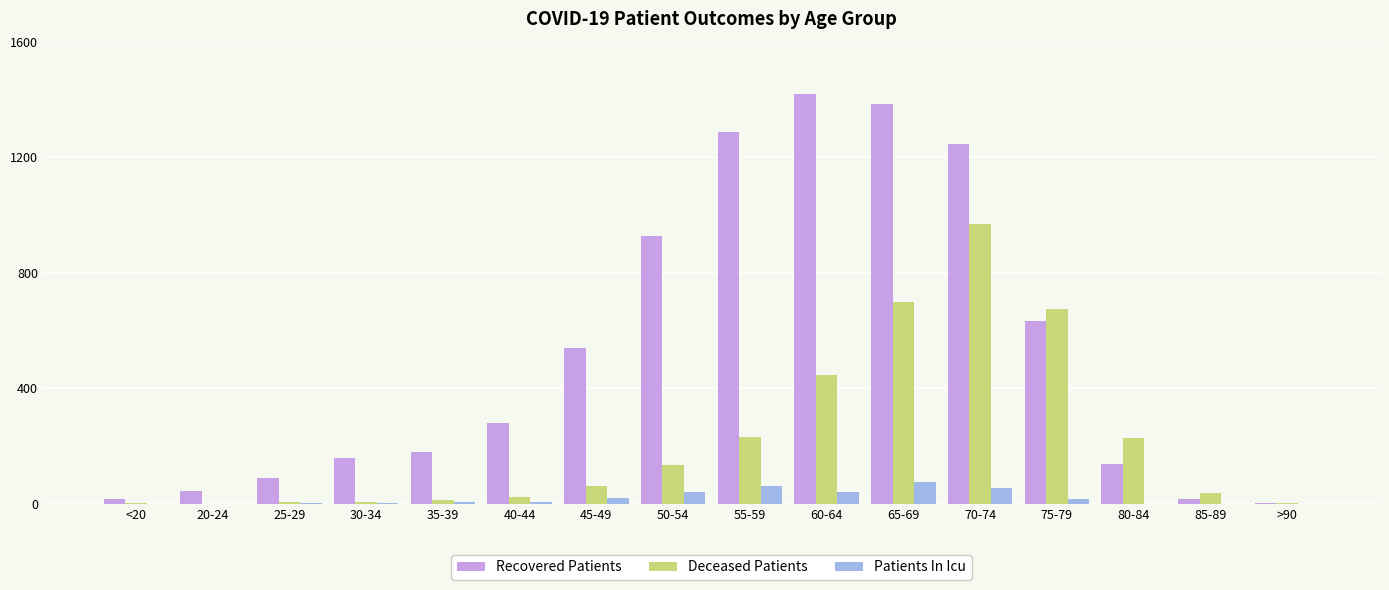

Which series has the largest total across all categories?

Recovered Patients